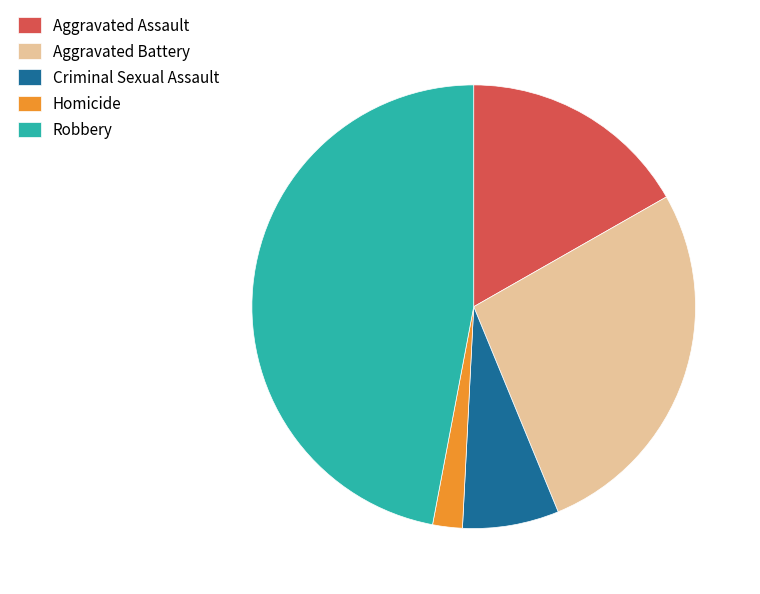

What is the ratio of the value at Aggravated Battery to the value at Aggravated Assault?

1.6